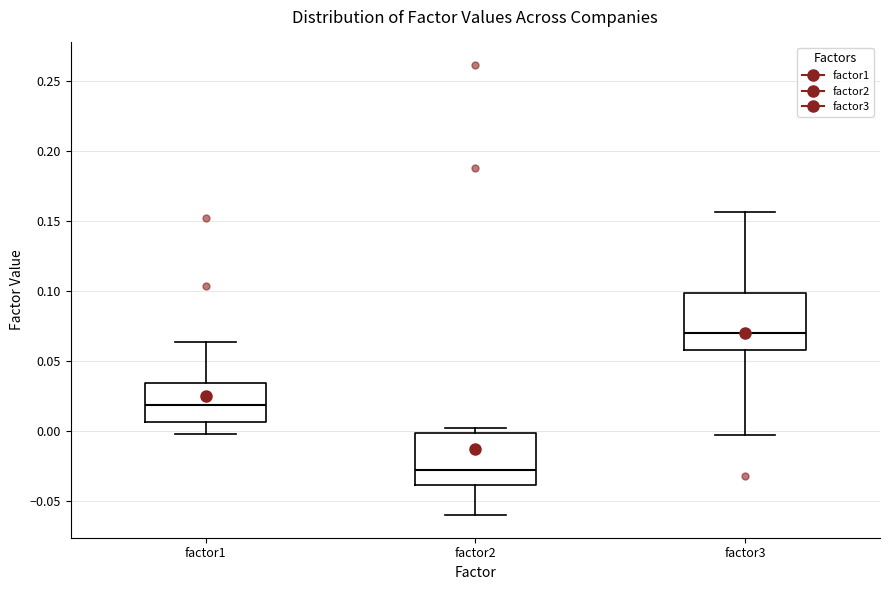

Reading left to right, transcribe this box plot: for each box, give where its median line is, the range the box spans, and where its two whiskers end, as read against the y-axis. The values are not printed on the chart, so give them approximately, as read against the axis.

factor1: median 0.020, box 0.005 to 0.035, whiskers 0.000 to 0.065
factor2: median -0.030, box -0.040 to 0.000, whiskers -0.060 to 0.000 (just above the box's upper edge)
factor3: median 0.070, box 0.060 to 0.100, whiskers -0.005 to 0.155